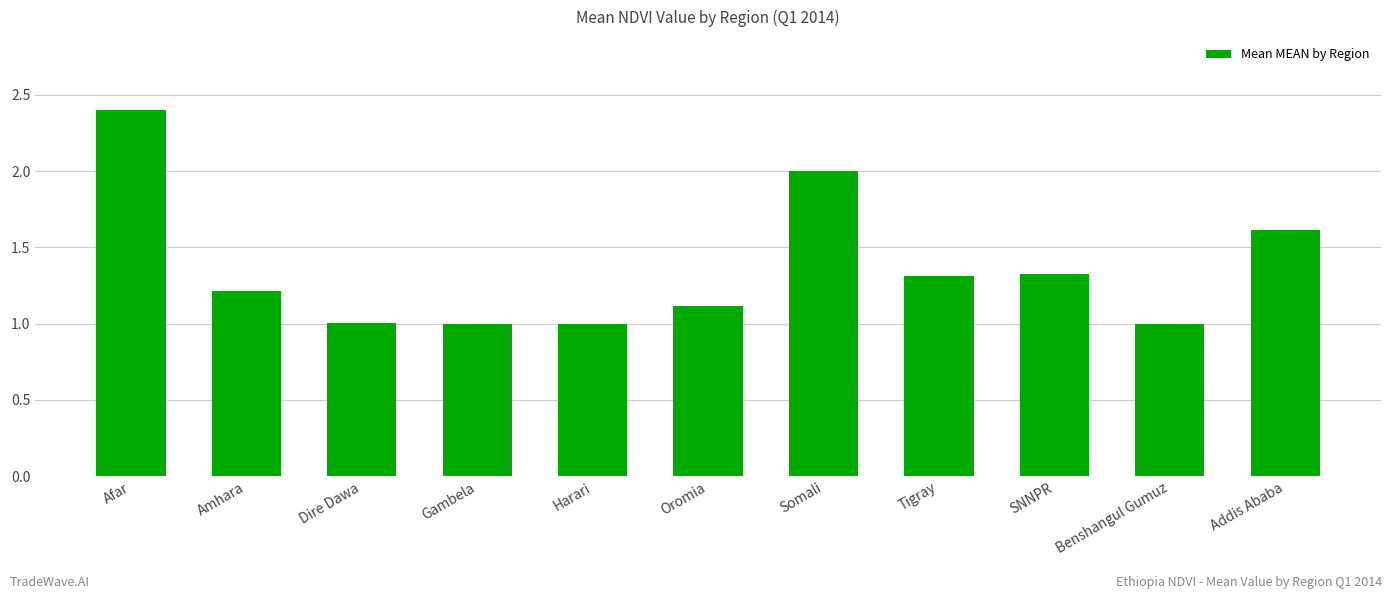

What is the maximum value shown in the chart?

2.4